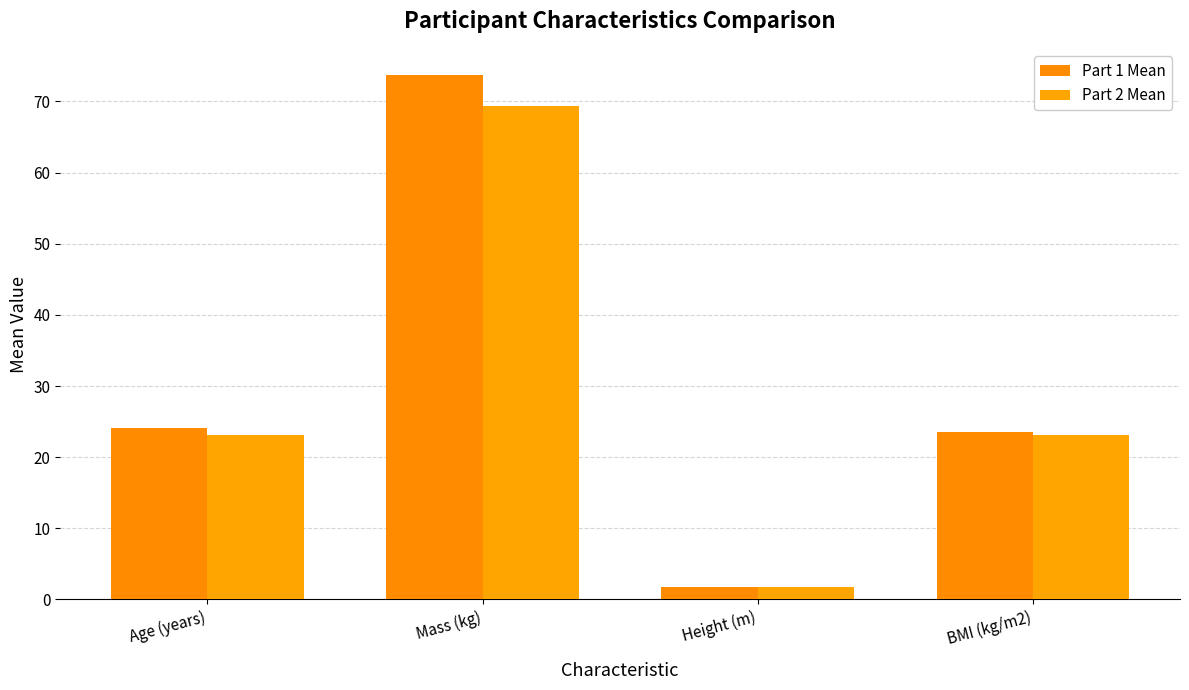

Between Mass (kg) and BMI (kg/m2), which series saw the biggest shift?

Part 1 Mean